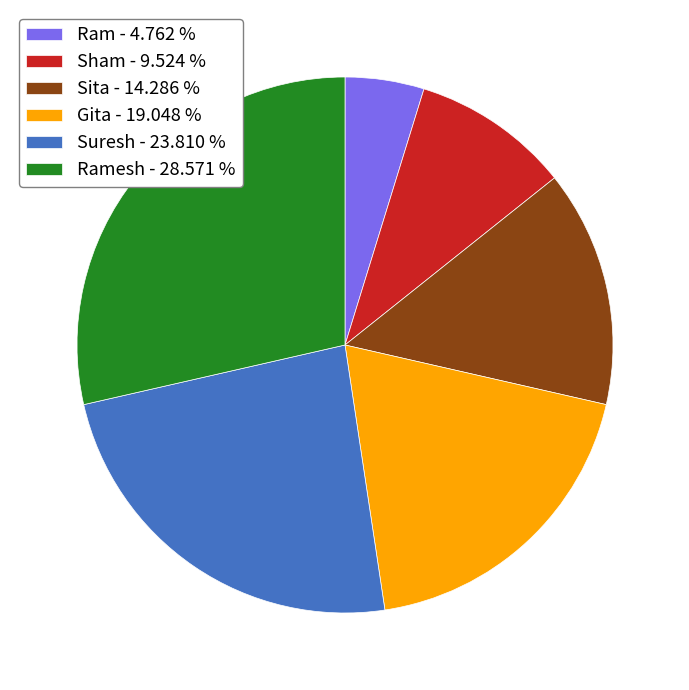

Count the number of slices in the pie.

6